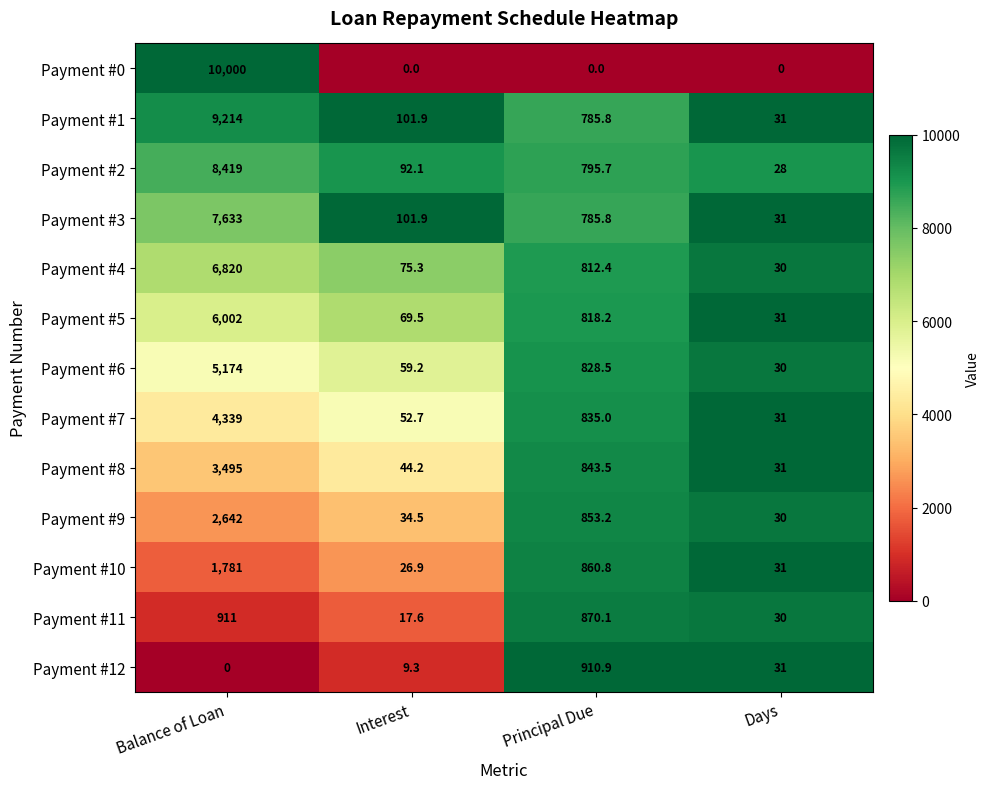

At which label does Payment #8 reach its minimum?

Days